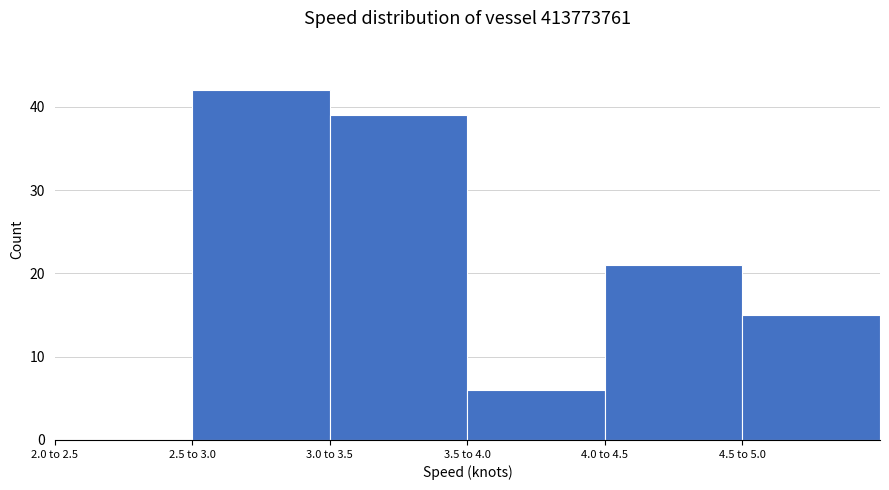

Reading left to right, list all the values displayed in this chart.

2.0 to 2.5=0	2.5 to 3.0=42	3.0 to 3.5=39	3.5 to 4.0=6	4.0 to 4.5=21	4.5 to 5.0=15